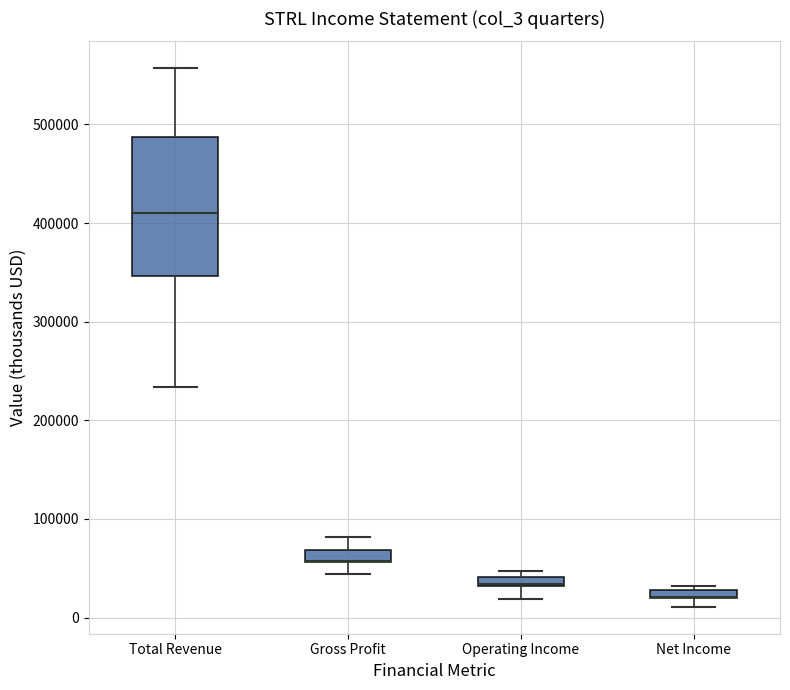

Comparing the boxes themselves (not the whiskers), which one is the tallest?

Total Revenue